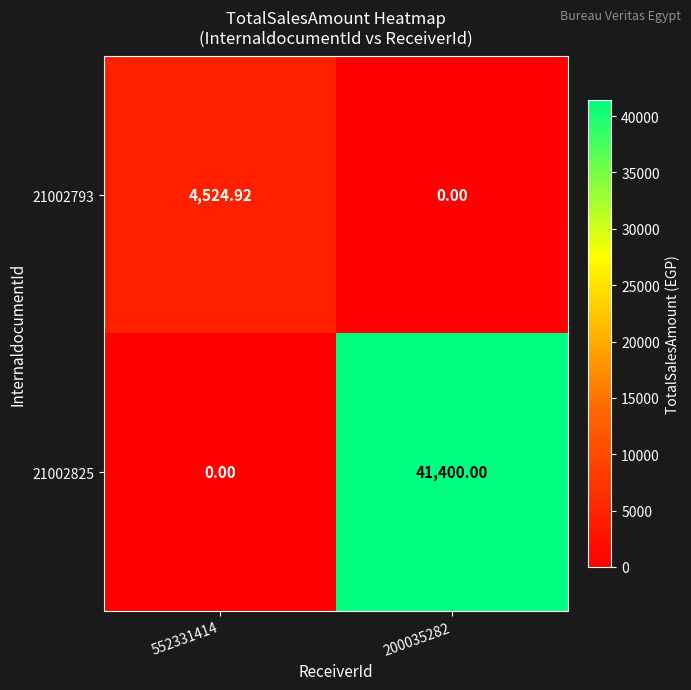

How many categories are shown in the chart?

2